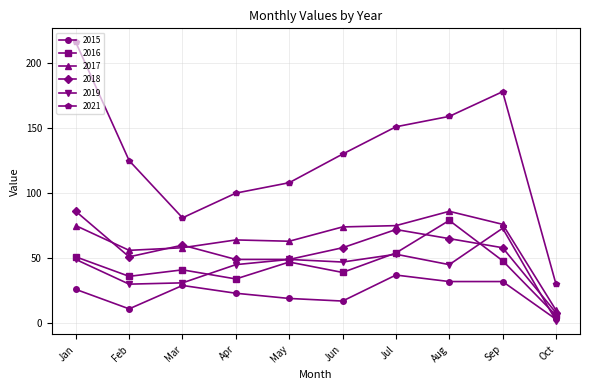

Where is the first local maximum for 2018?

Mar